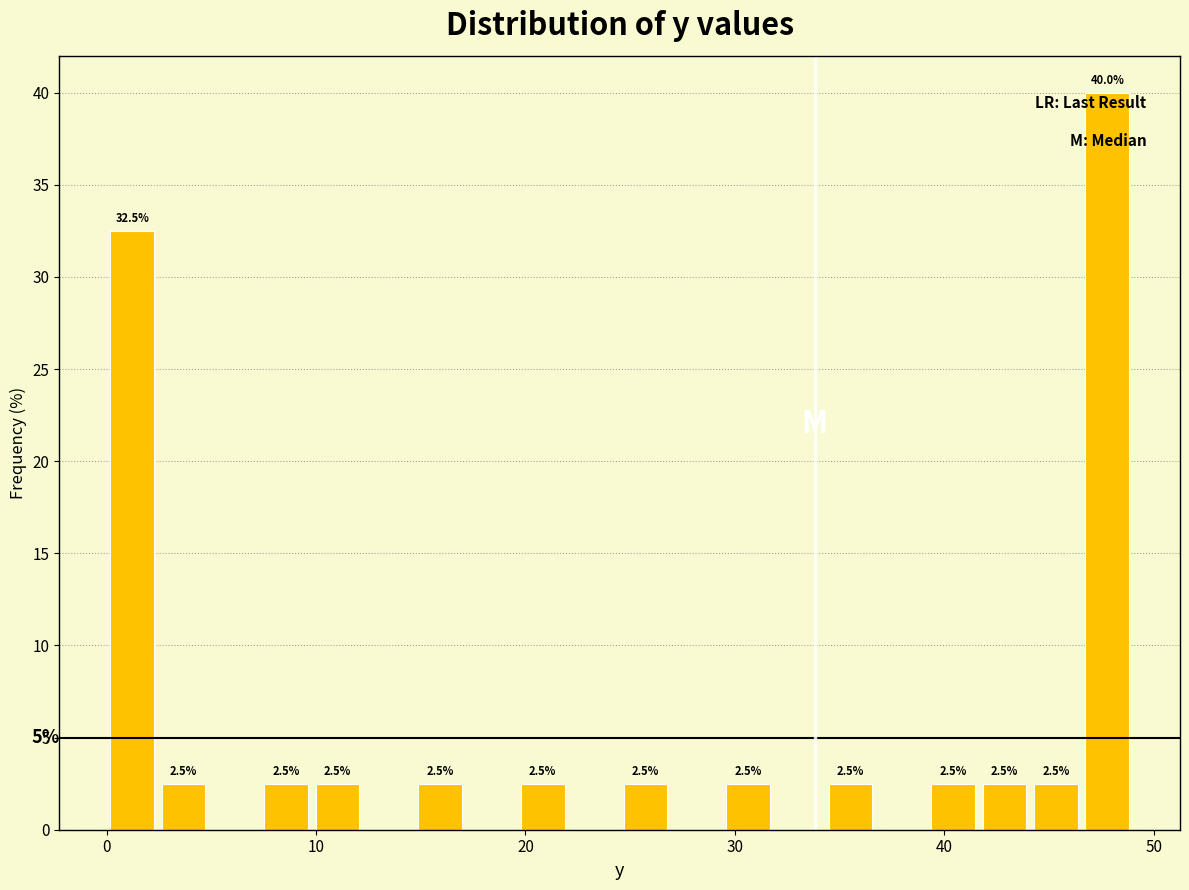

Around what value on the x-axis is the tallest bar? Give the approximate position of its centre, as read against the axis.

48